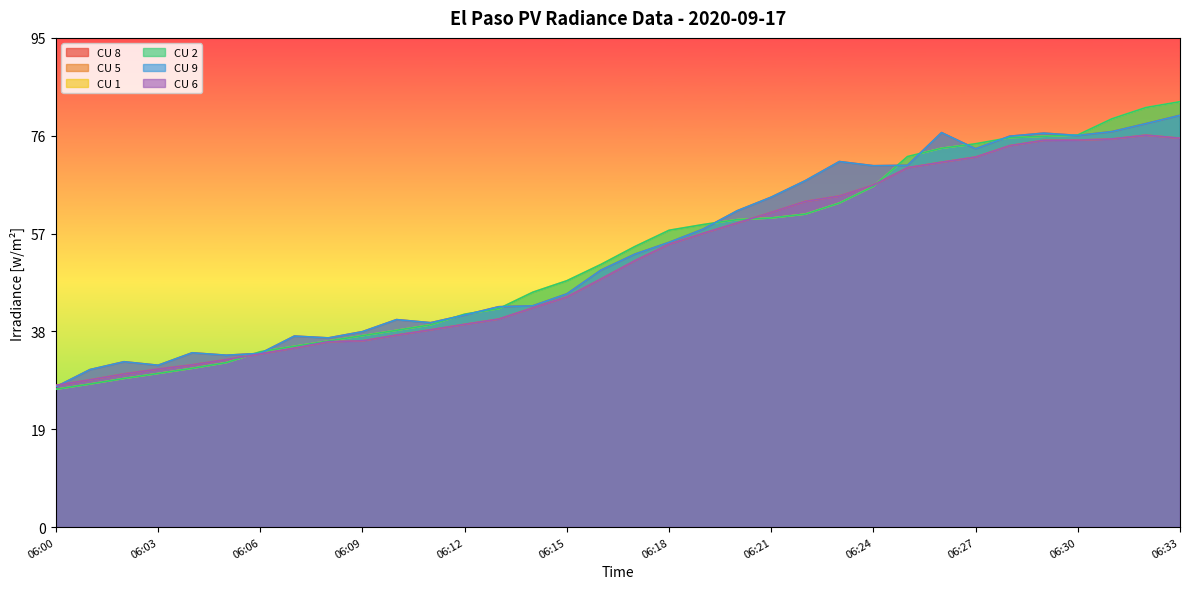

Does the chart display data point markers on the line(s)?

No